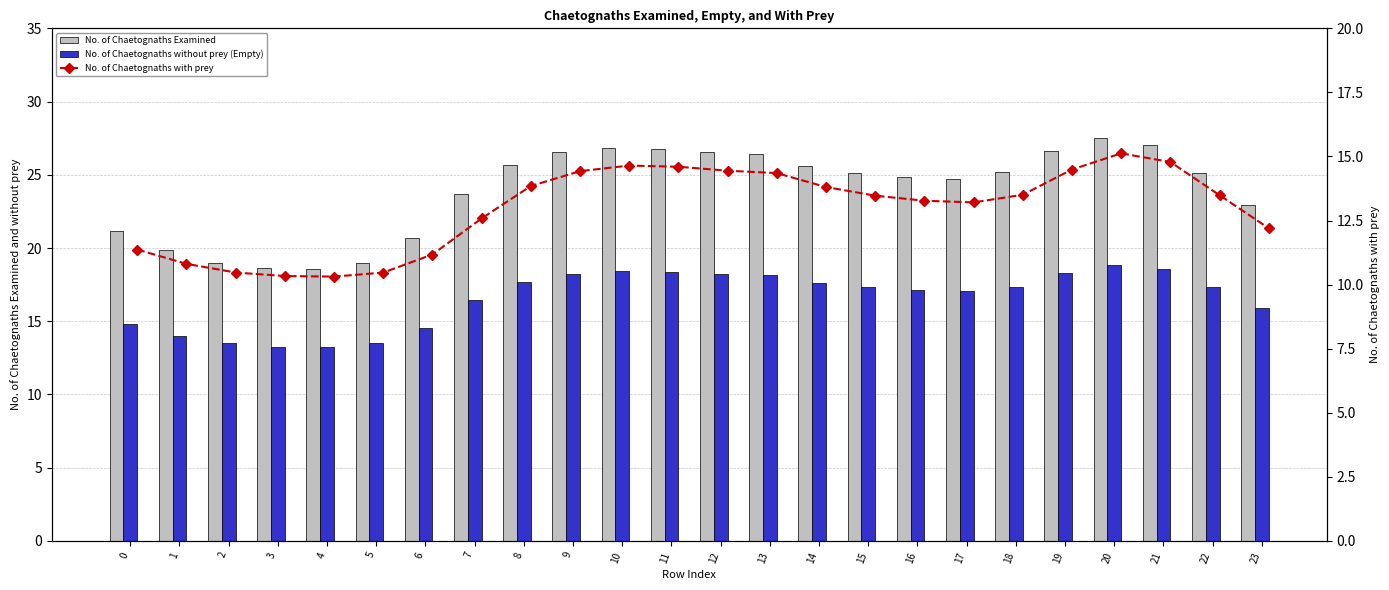

What is the total value across all series at 4?

42.1